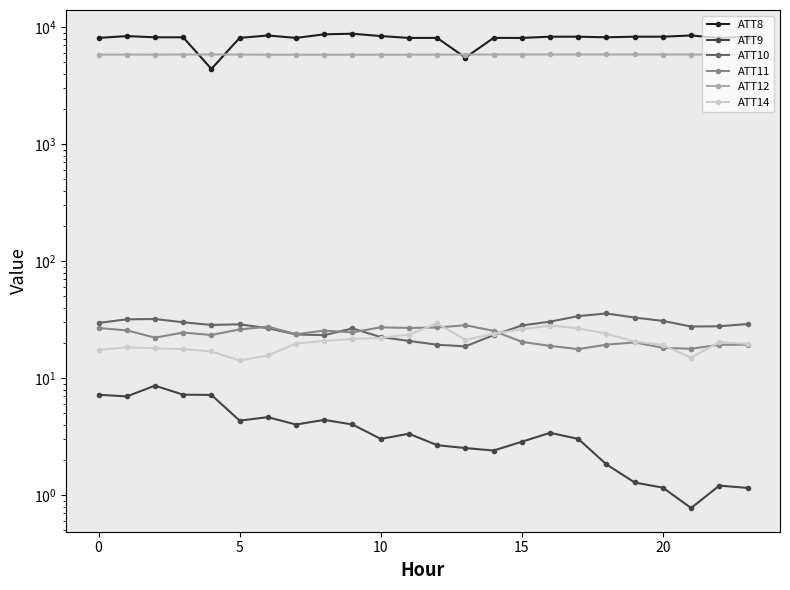

Read the ATT9 value at 21.

0.8